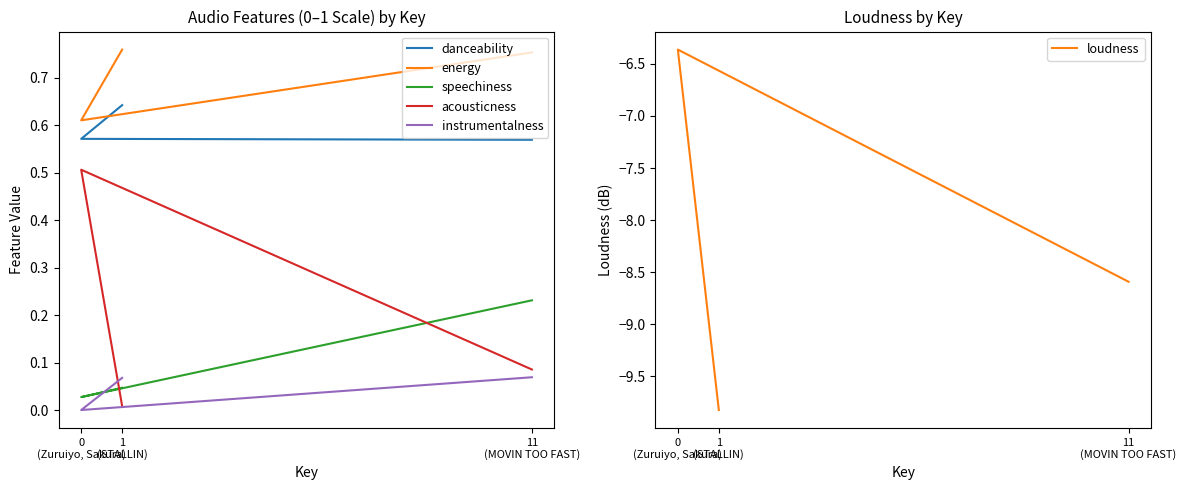

How many distinct data groups are displayed?

6